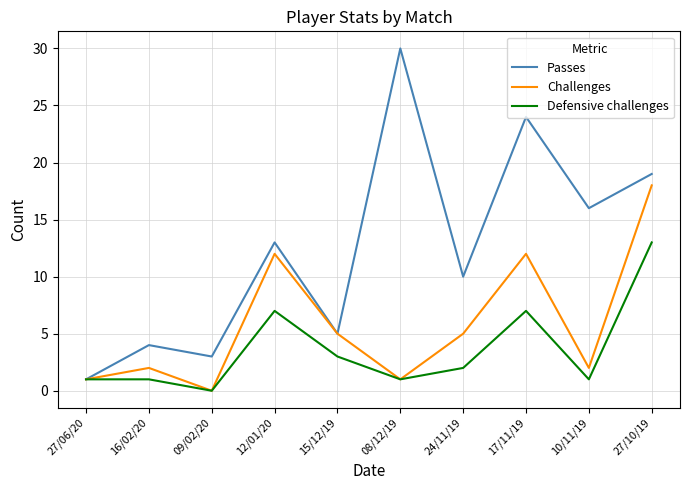

Reading left to right, transcribe all the data shown in this chart.

Passes: 1	4	3	13	5	30	10	24	16	19
Challenges: 1	2	0	12	5	1	5	12	2	18
Defensive challenges: 1	1	0	7	3	1	2	7	1	13